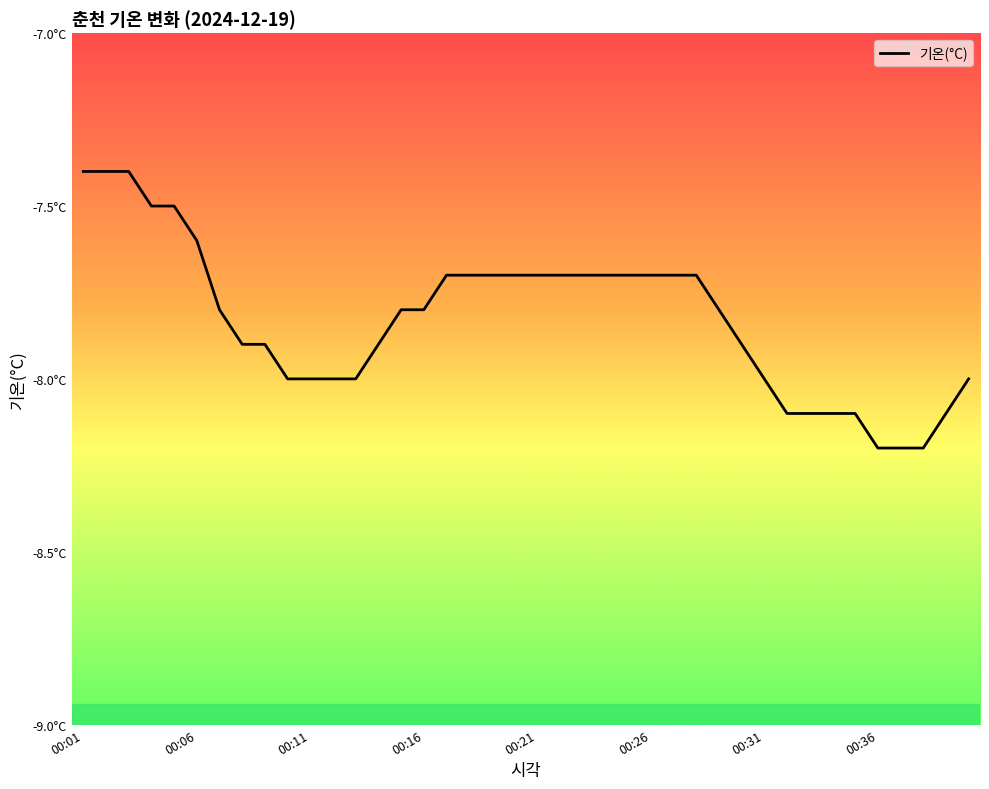

Does the chart display data point markers on the line(s)?

No